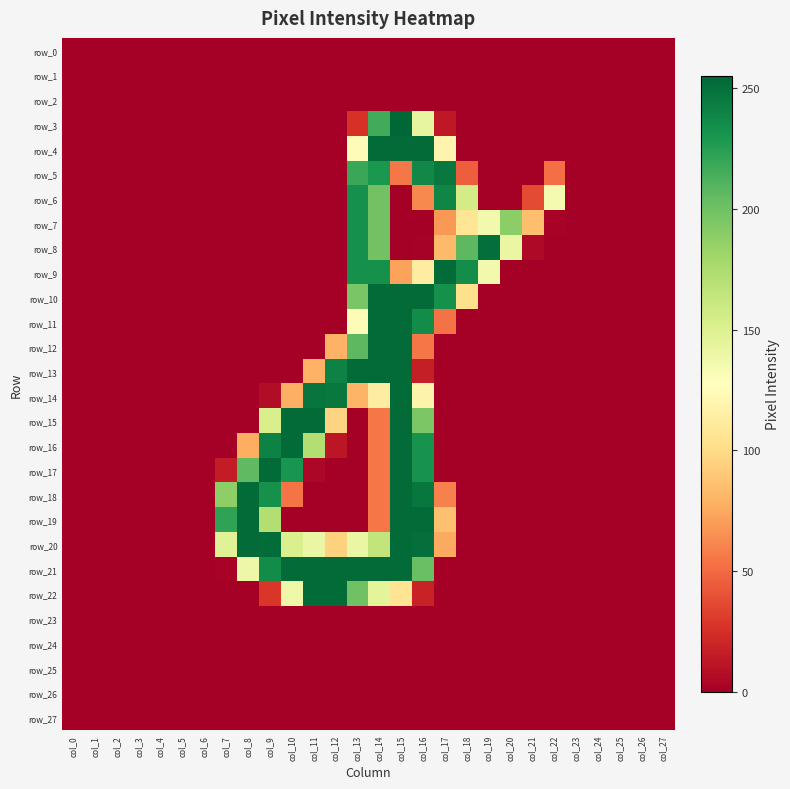

How many categories are shown in the chart?

28